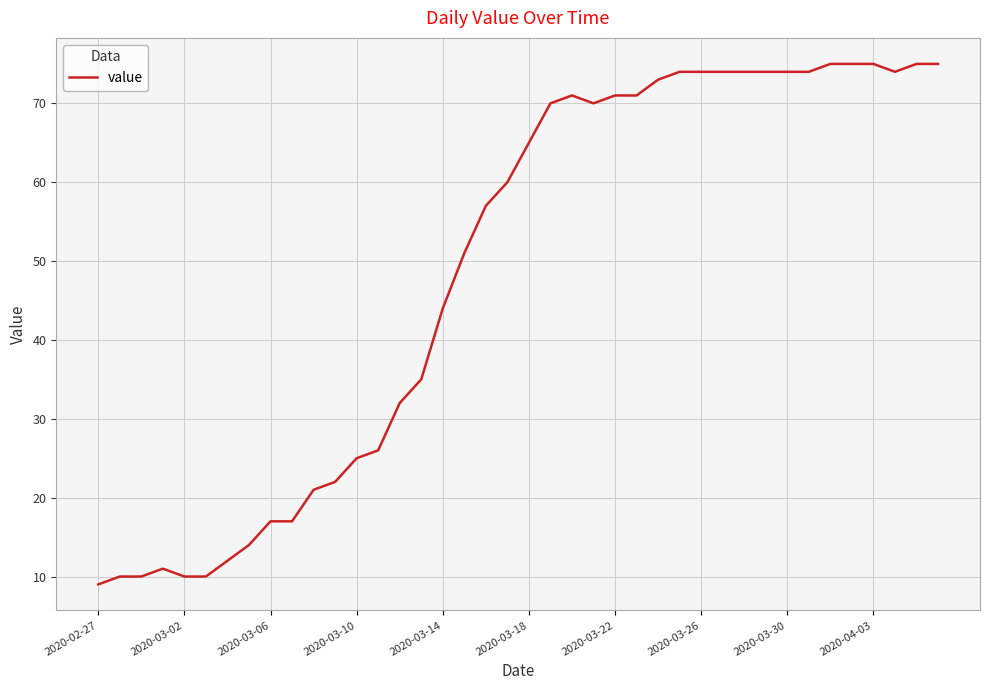

What is the difference between the maximum and minimum values?

66